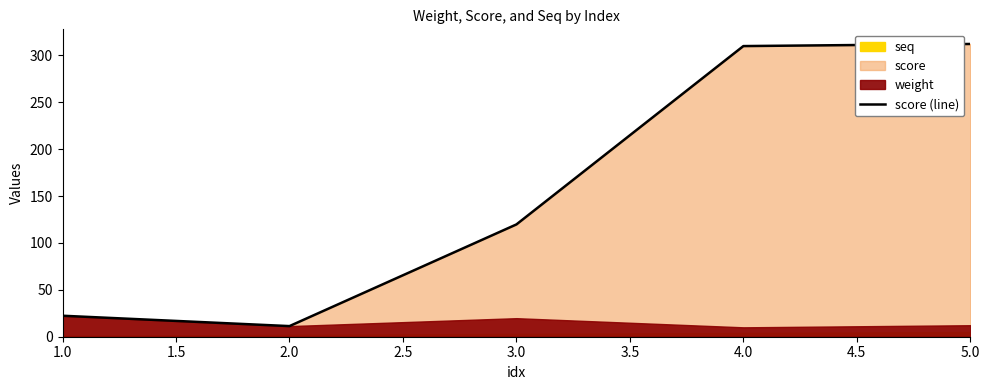

How many categories are shown in the chart?

5